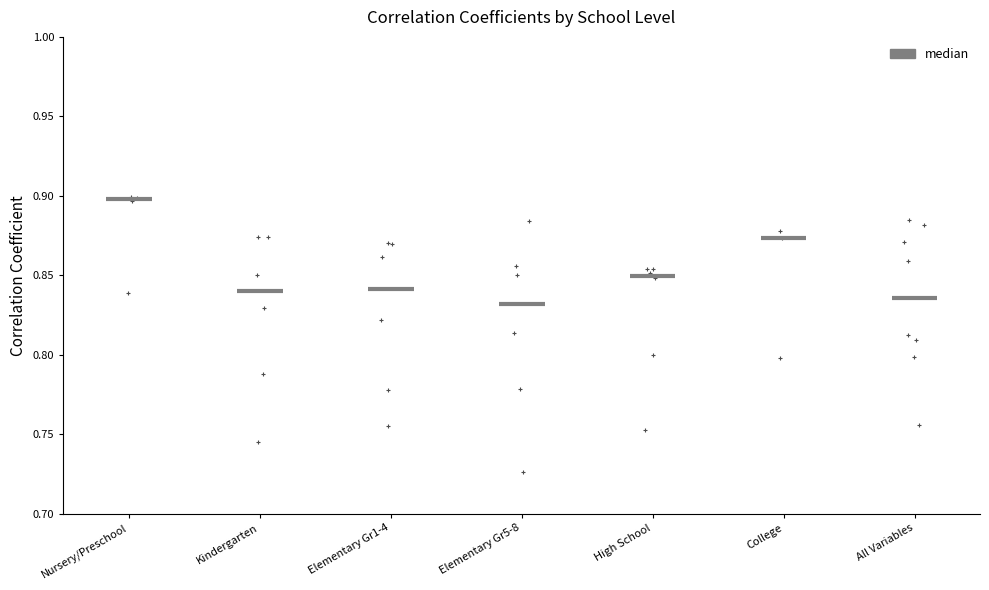

Reading left to right, transcribe this box plot: for each box, give where its median line is, the range the box spans, and where its two whiskers end, as read against the y-axis. The values are not printed on the chart, so give them approximately, as read against the axis.

Nursery/Preschool: median 0.900, box 0.880 to 0.900, whiskers 0.880 to 0.900
Kindergarten: median 0.840, box 0.800 to 0.870, whiskers 0.745 to 0.875
Elementary Gr1-4: median 0.840, box 0.790 to 0.865, whiskers 0.755 to 0.870
Elementary Gr5-8: median 0.830, box 0.785 to 0.855, whiskers 0.725 to 0.885
High School: median 0.850, box 0.810 to 0.855, whiskers 0.755 to 0.855
College: median 0.875 (just below the box's upper edge), box 0.835 to 0.875, whiskers 0.800 to 0.880
All Variables: median 0.835, box 0.805 to 0.875, whiskers 0.755 to 0.885